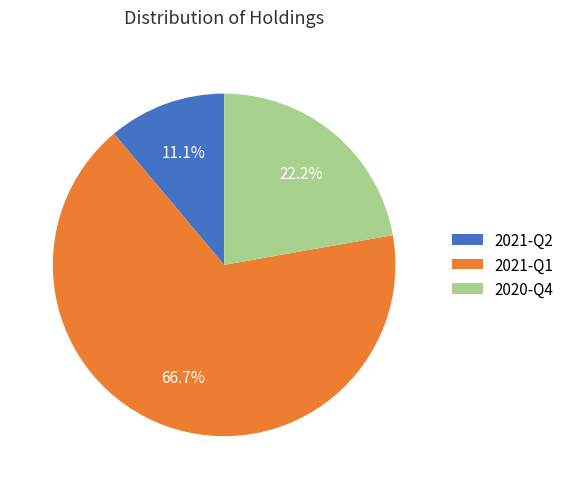

Rank the categories by value from lowest to highest.

2021-Q2, 2020-Q4, 2021-Q1